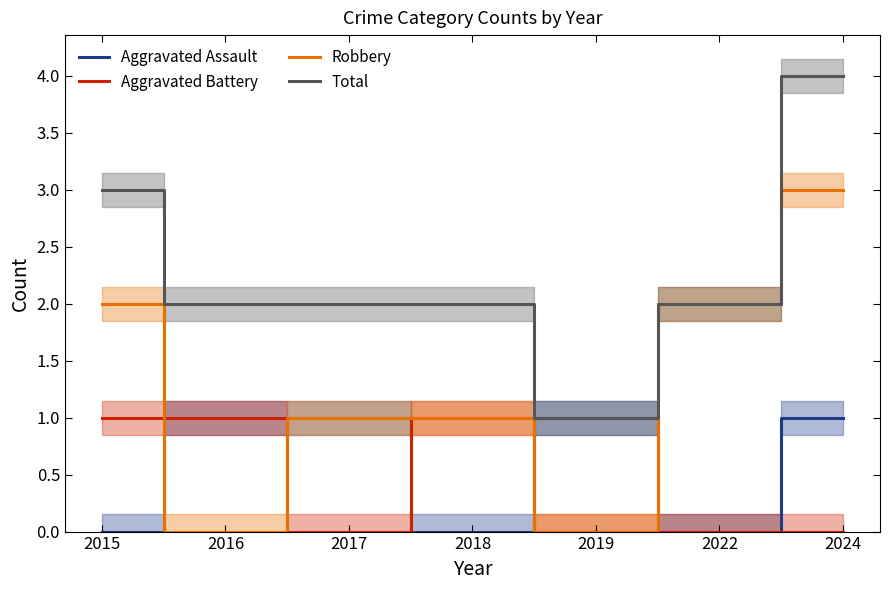

What is the difference between the Total values at 2015 and 2019?

2